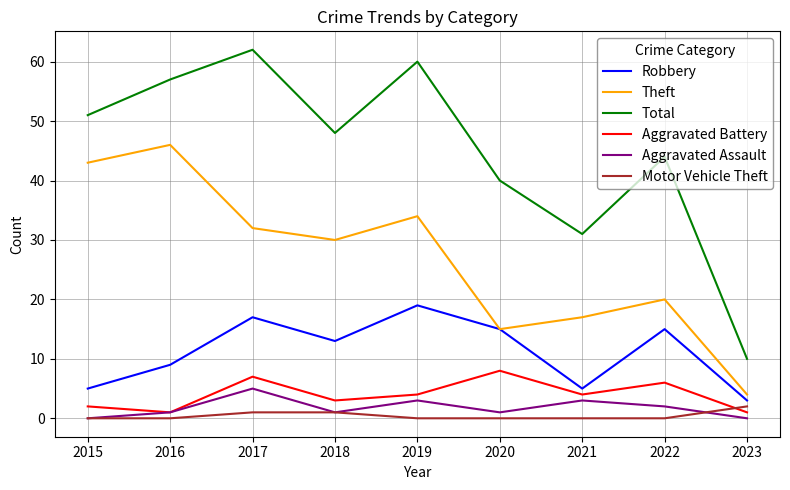

Is this an area chart (filled region under the line)?

No